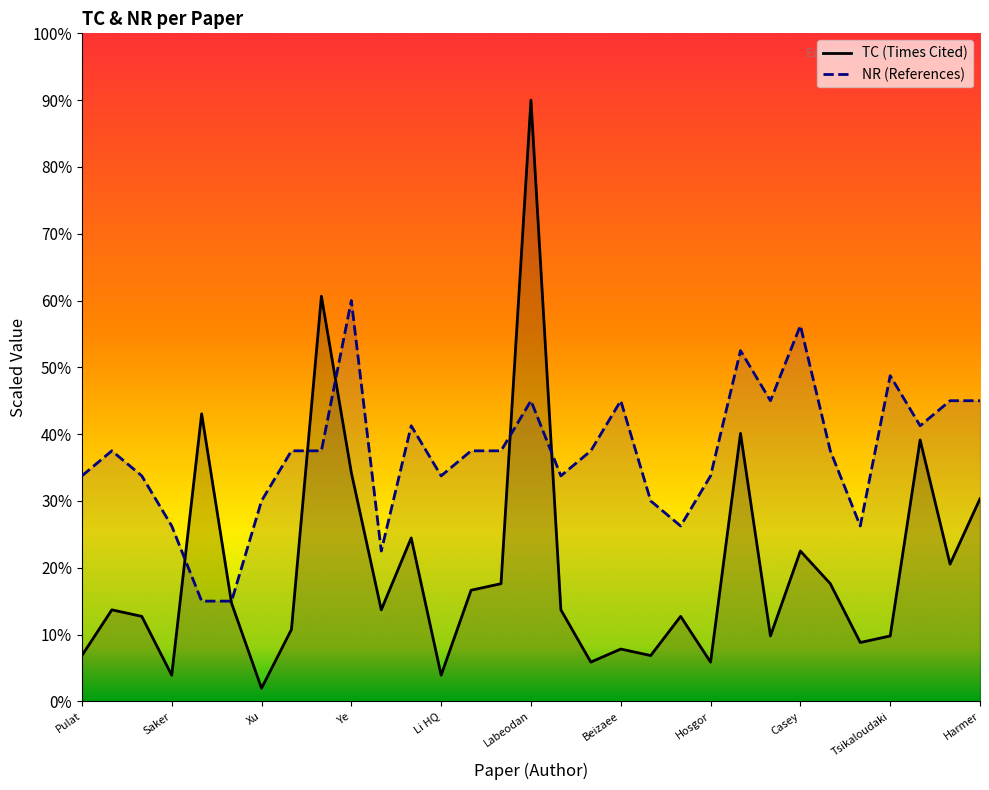

How many lines are shown in the chart?

2